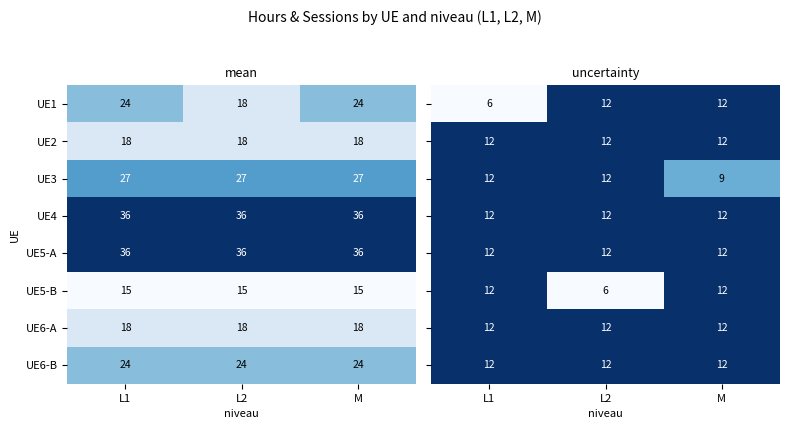

Which has a higher value, L1 or M?

M